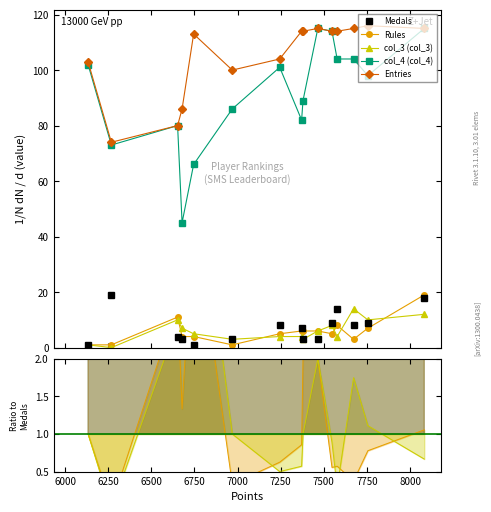

What is the highest value of the Entries series?

116